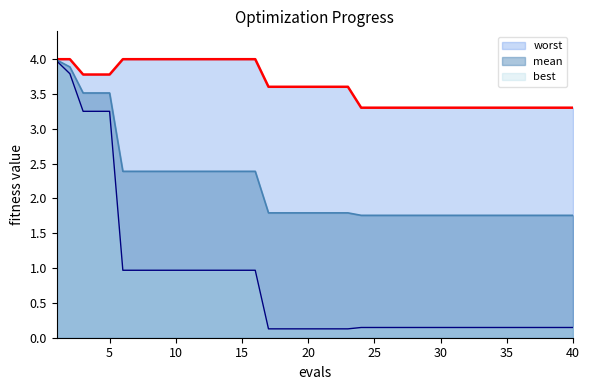

How many categories are shown in the chart?

40